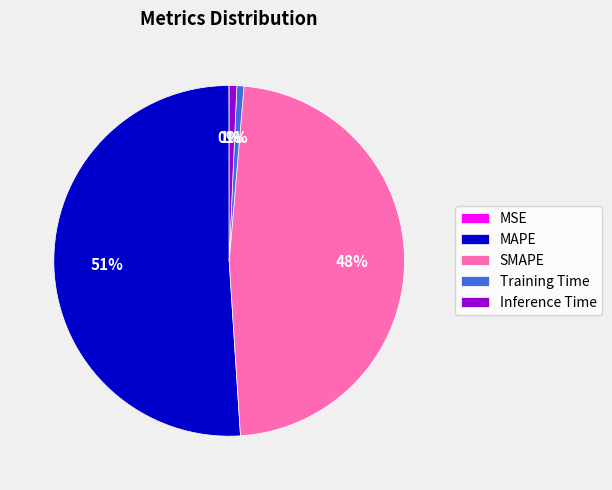

To the nearest percent, what is the average slice percentage?

20%